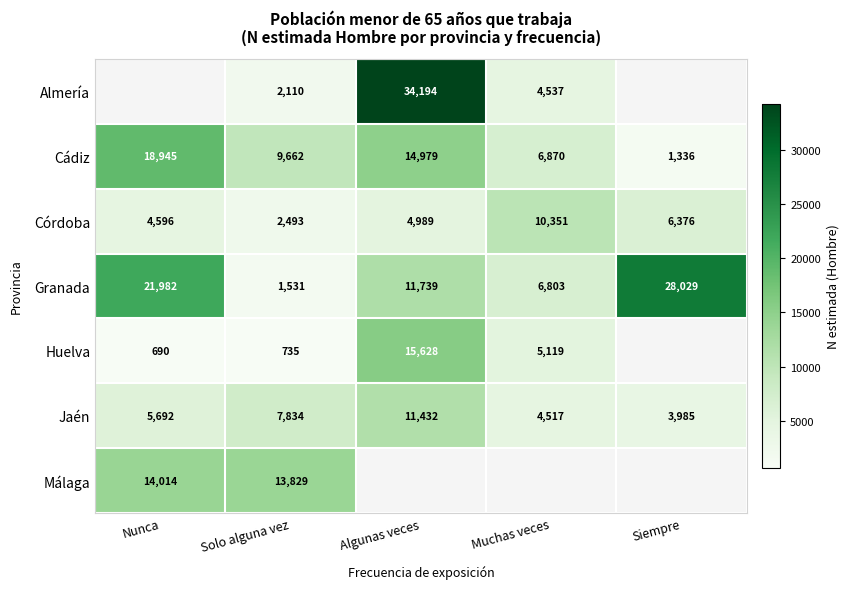

What is the approximate value of Jaén at Nunca?

5692.0